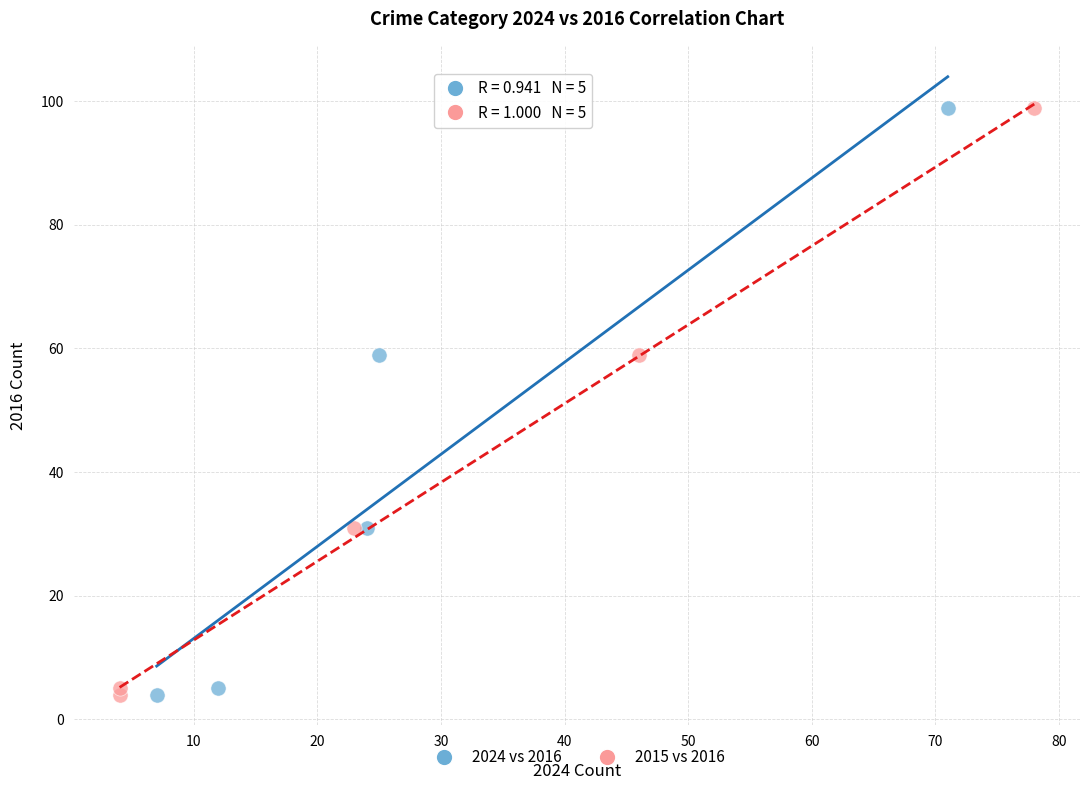

What are all the series names shown in the legend?

2024 vs 2016, 2015 vs 2016